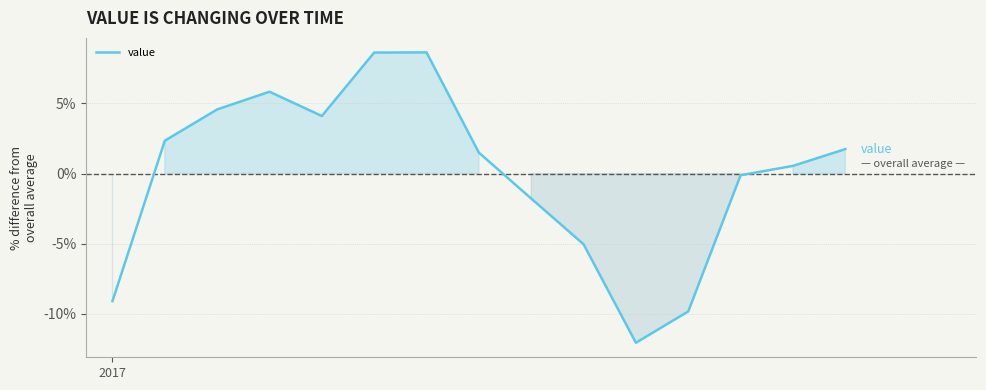

What is the maximum value shown in the chart?

8.6